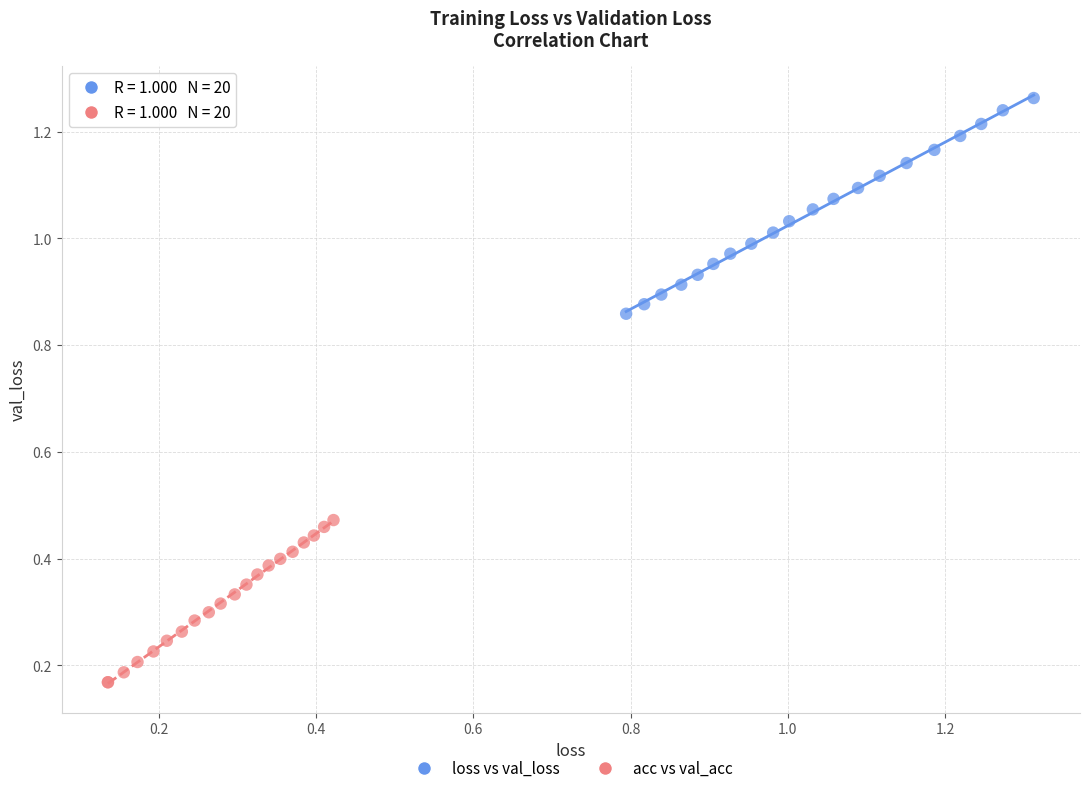

Which series reaches the maximum Y coordinate?

loss vs val_loss